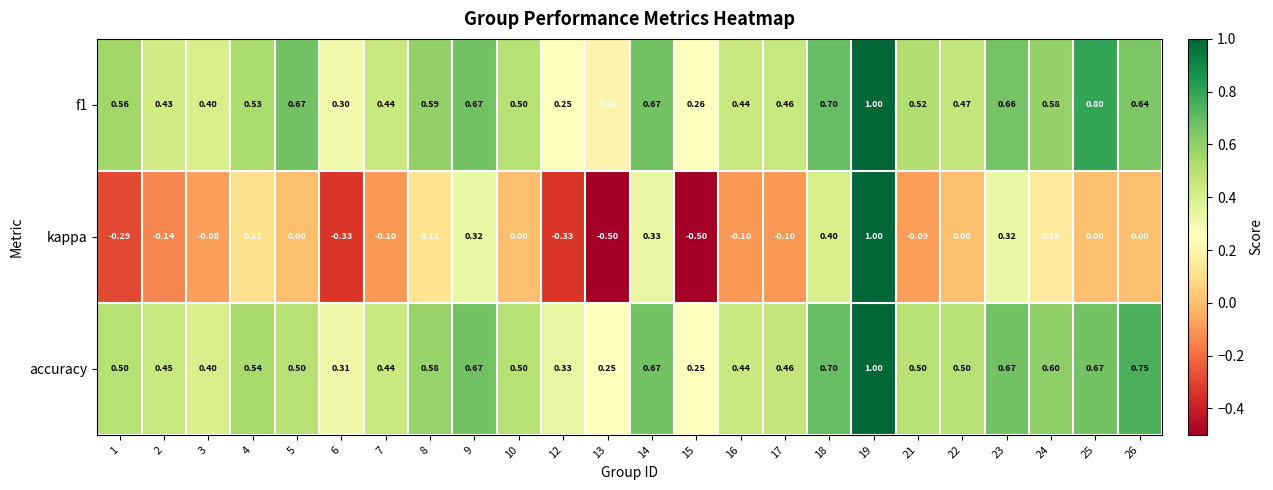

Between 3 and 8, which series saw the biggest shift?

kappa